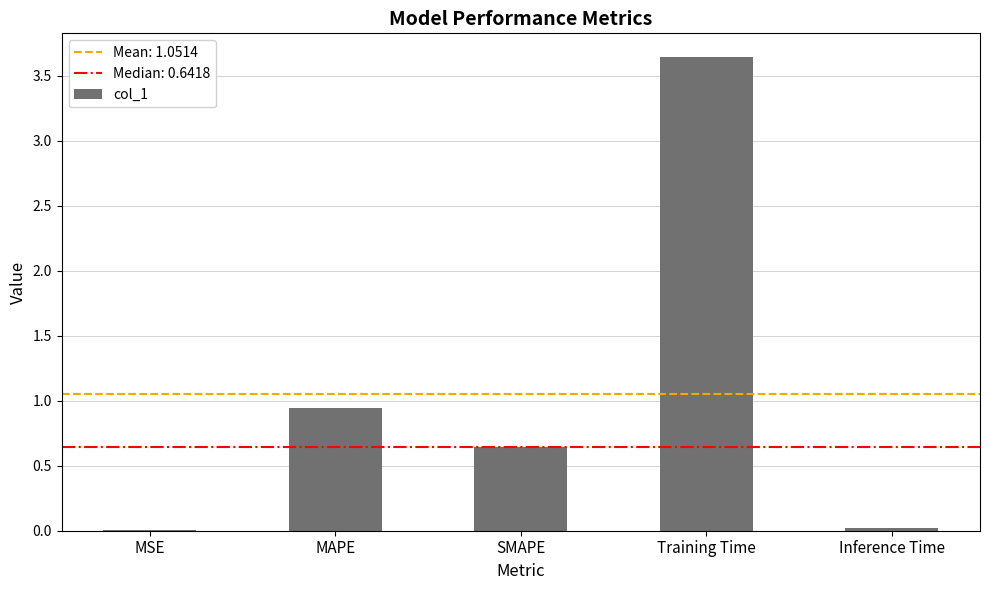

At which label is the value closest to 1?

MAPE